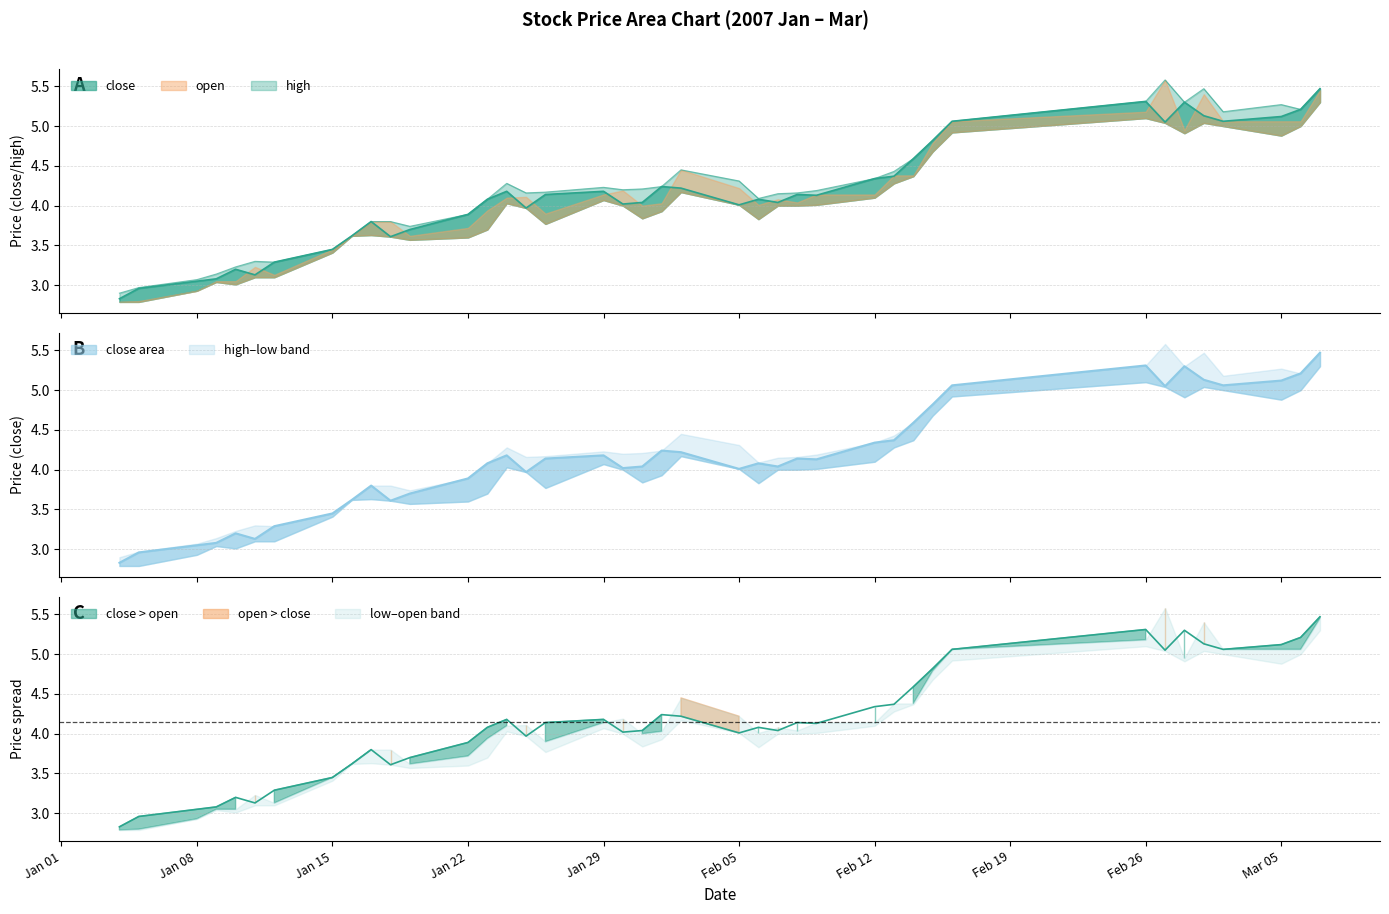

How many values in the close series exceed 4?

26